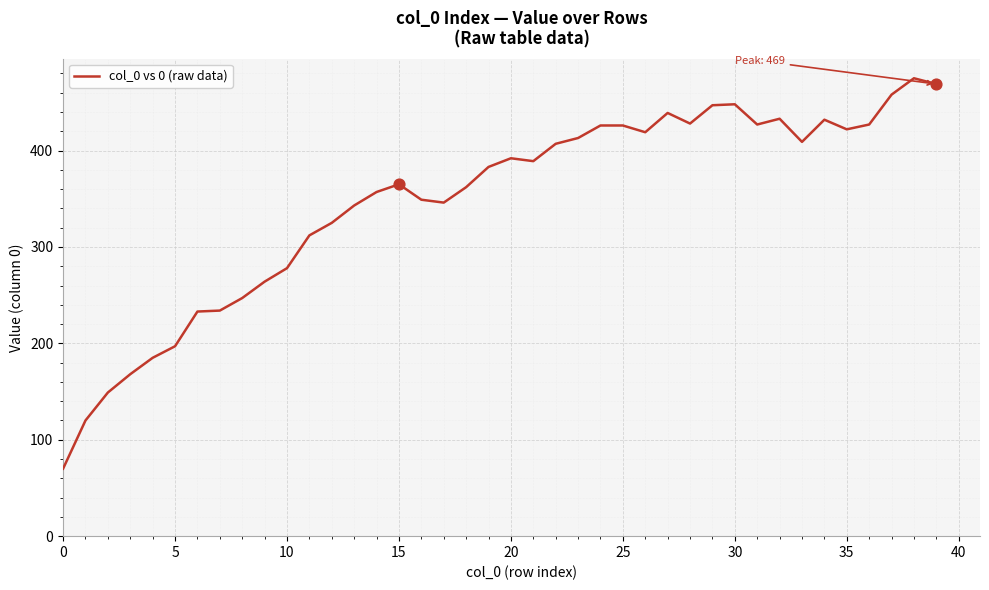

What is the maximum value shown in the chart?

475